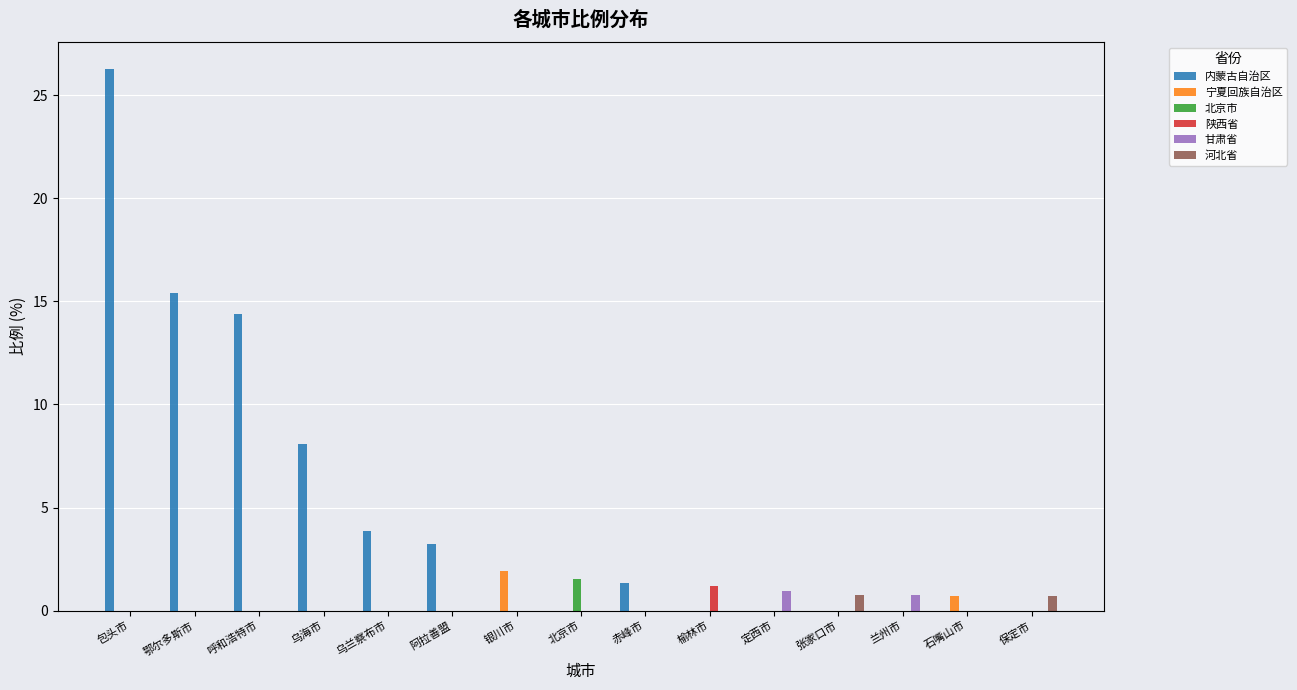

At which category does the chart reach its peak across all series?

包头市